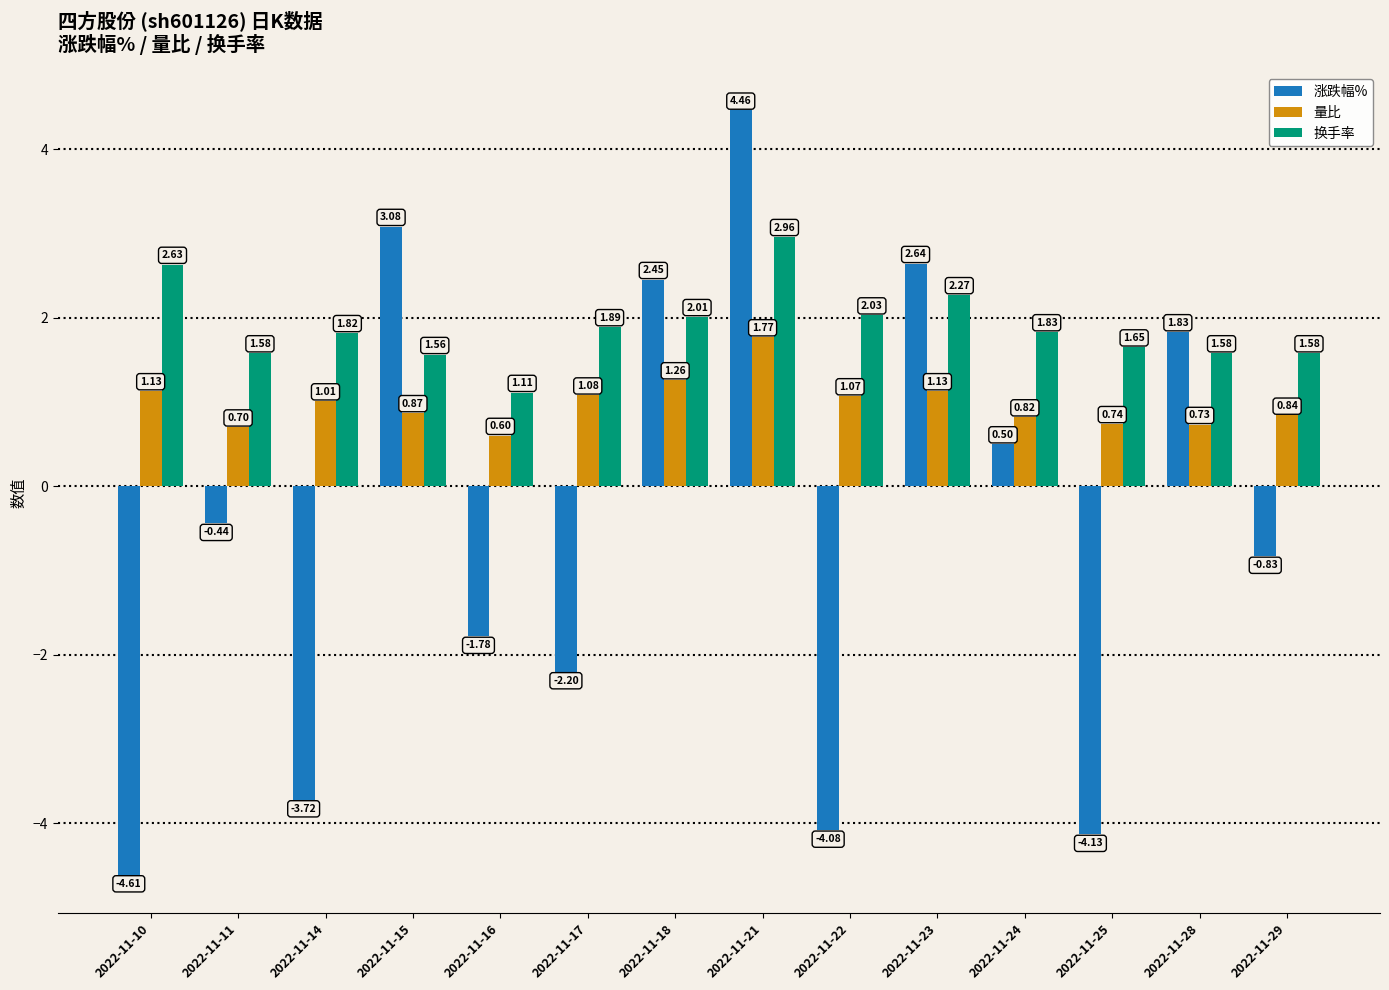

What is the minimum value for 涨跌幅%?

-4.6